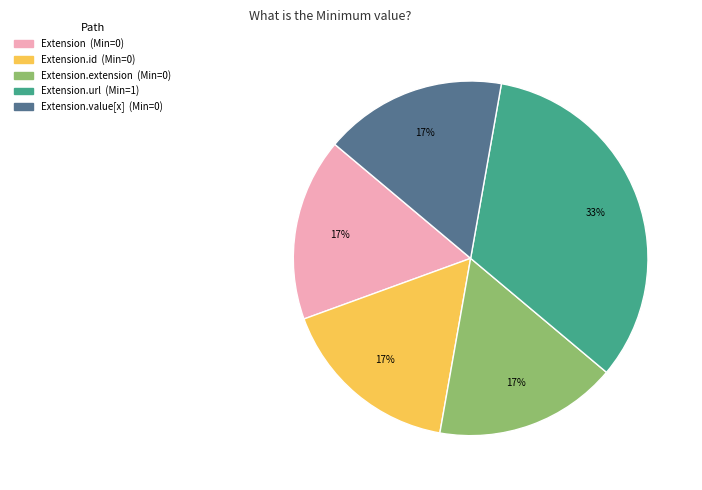

Does any single category account for the majority?

No